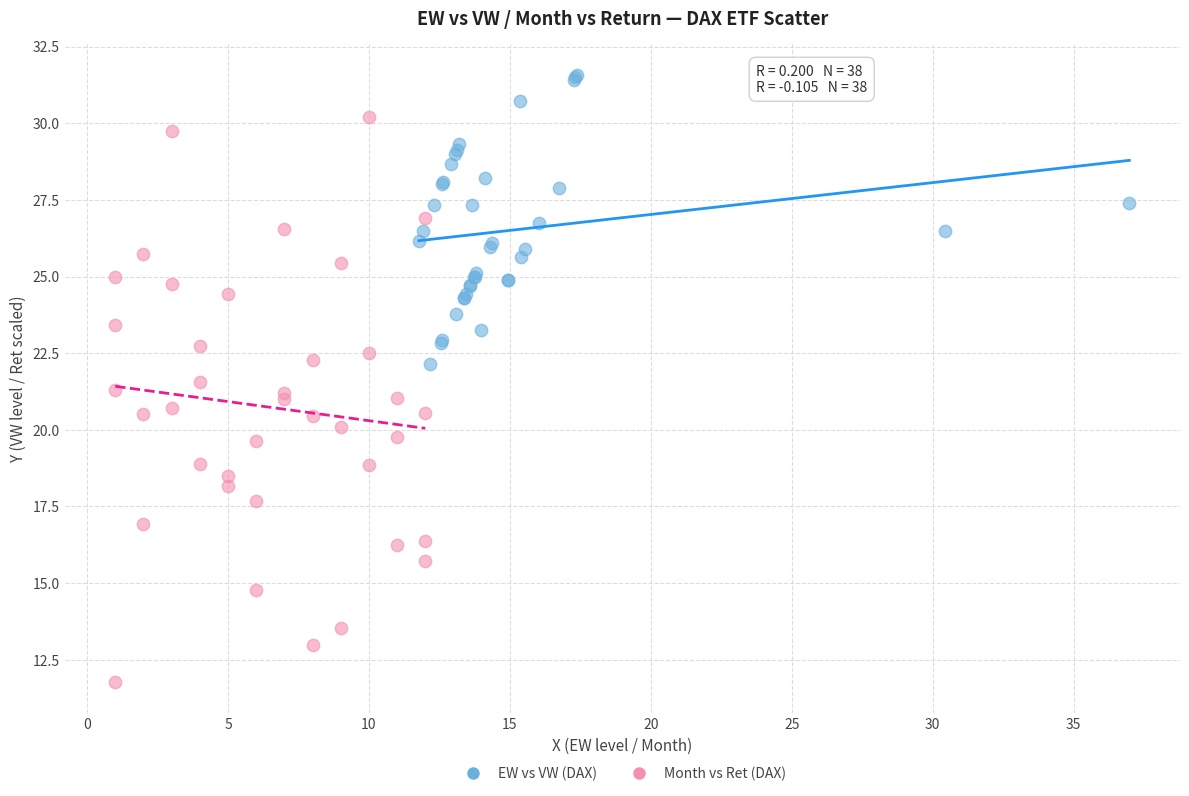

Which series contains the highest Y value?

EW vs VW (DAX)